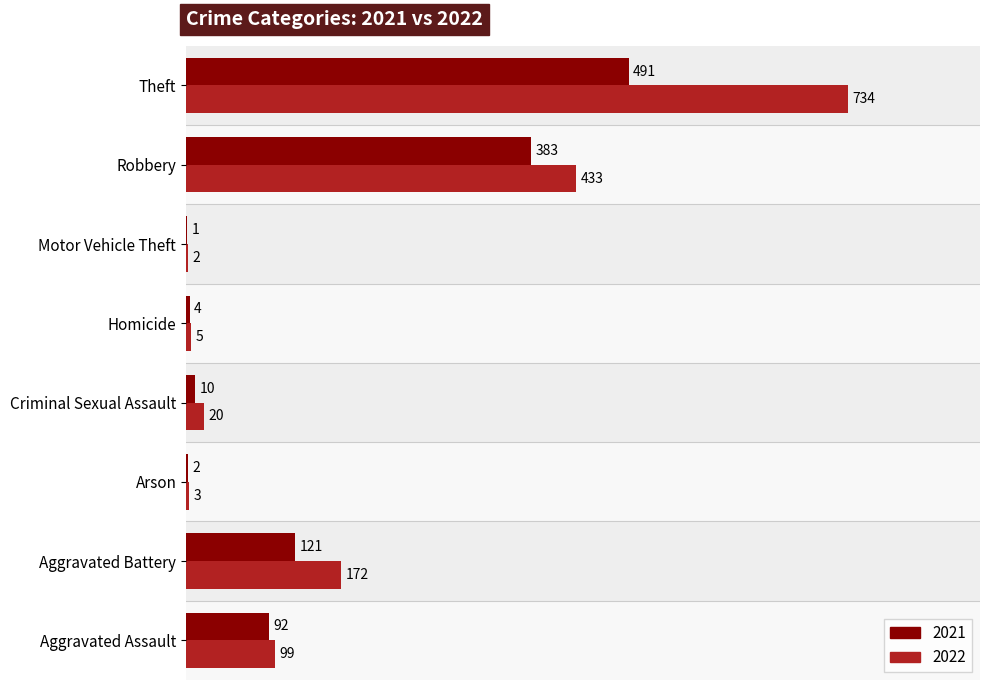

Which series changed the most between Motor Vehicle Theft and Robbery?

2022